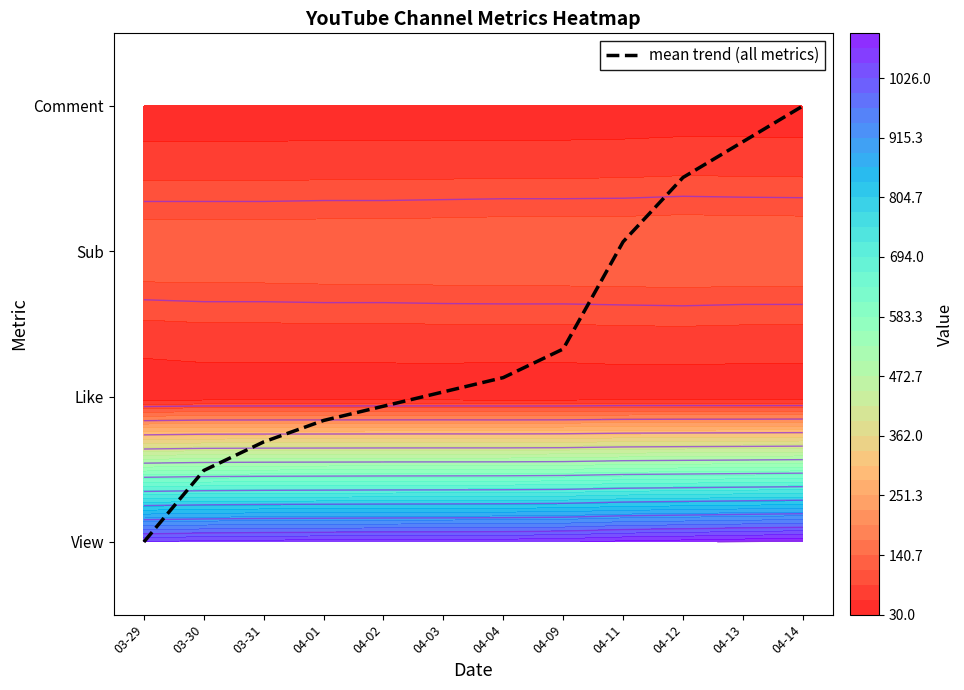

List the labels in order of value, largest first.

04-14, 04-13, 04-12, 04-11, 04-09, 04-04, 04-03, 04-02, 04-01, 03-31, 03-30, 03-29